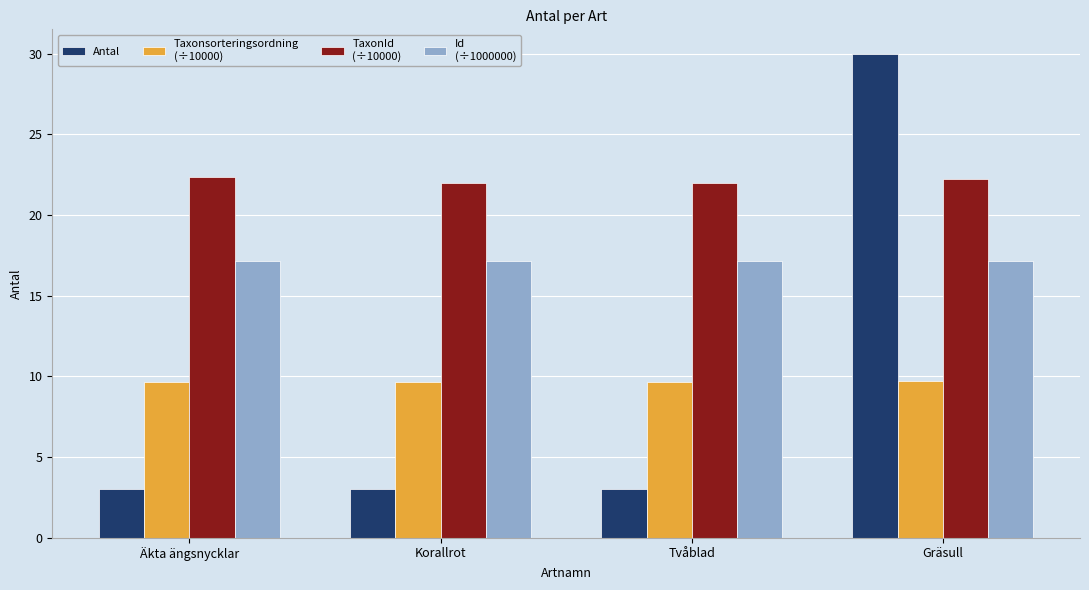

Which category has the highest value across all series?

Gräsull